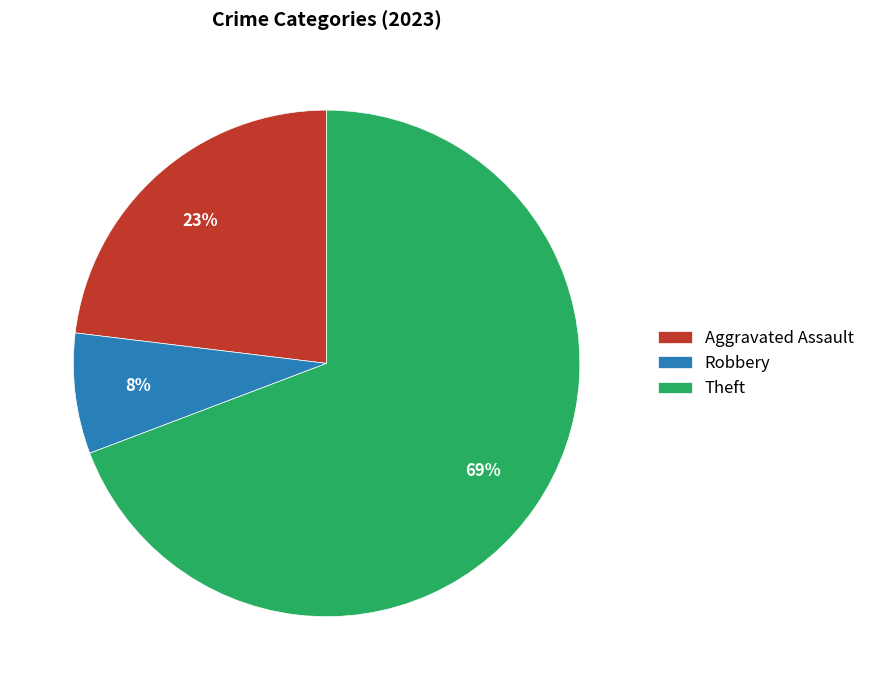

Is it true that Robbery is 8% of the pie?

True